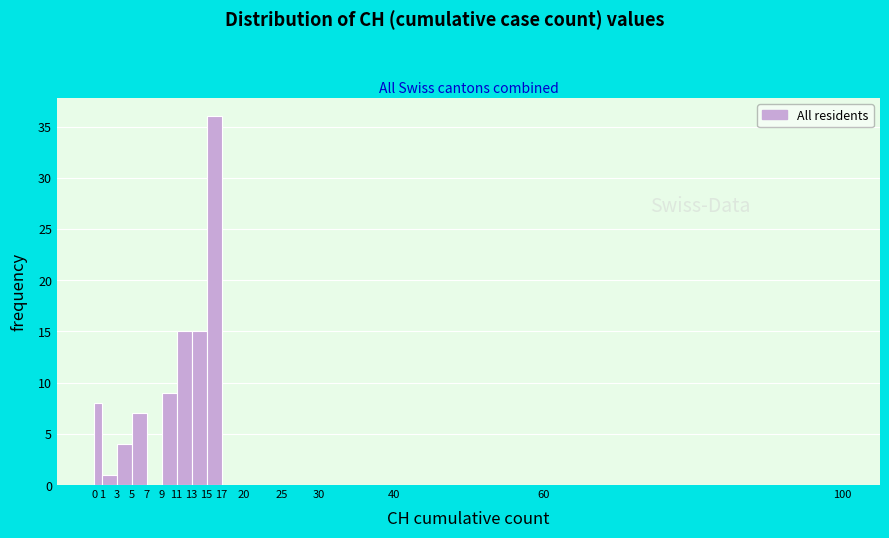

How tall is the bar that spans 5 to 7 on the x-axis? The values are not printed on the chart, so give them approximately, as read against the axis.

7